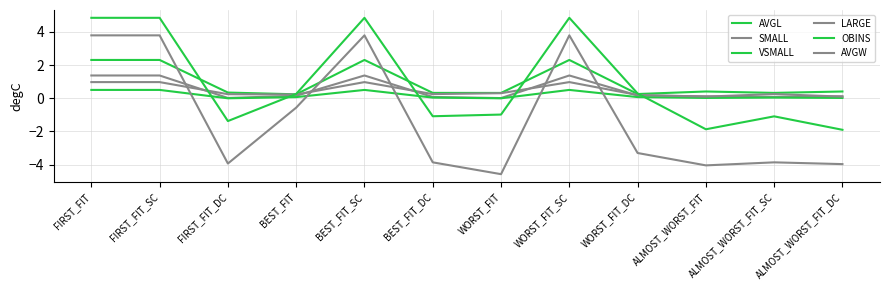

Reading left to right, list all the values displayed in this chart.

AVGL: FIRST_FIT=2.3	FIRST_FIT_SC=2.3	FIRST_FIT_DC=0.3	BEST_FIT=0.2	BEST_FIT_SC=2.3	BEST_FIT_DC=0.3	WORST_FIT=0.3	WORST_FIT_SC=2.3	WORST_FIT_DC=0.3	ALMOST_WORST_FIT=0.4	ALMOST_WORST_FIT_SC=0.3	ALMOST_WORST_FIT_DC=0.4
SMALL: FIRST_FIT=1.4	FIRST_FIT_SC=1.4	FIRST_FIT_DC=0.0	BEST_FIT=0.2	BEST_FIT_SC=1.4	BEST_FIT_DC=0.1	WORST_FIT=0.0	WORST_FIT_SC=1.4	WORST_FIT_DC=0.2	ALMOST_WORST_FIT=0.1	ALMOST_WORST_FIT_SC=0.1	ALMOST_WORST_FIT_DC=0.1
VSMALL: FIRST_FIT=0.5	FIRST_FIT_SC=0.5	FIRST_FIT_DC=0.0	BEST_FIT=0.1	BEST_FIT_SC=0.5	BEST_FIT_DC=0.0	WORST_FIT=0.0	WORST_FIT_SC=0.5	WORST_FIT_DC=0.1	ALMOST_WORST_FIT=0.0	ALMOST_WORST_FIT_SC=0.0	ALMOST_WORST_FIT_DC=0.0
LARGE: FIRST_FIT=1.0	FIRST_FIT_SC=1.0	FIRST_FIT_DC=0.2	BEST_FIT=0.2	BEST_FIT_SC=1.0	BEST_FIT_DC=0.3	WORST_FIT=0.3	WORST_FIT_SC=1.0	WORST_FIT_DC=0.2	ALMOST_WORST_FIT=0.1	ALMOST_WORST_FIT_SC=0.3	ALMOST_WORST_FIT_DC=0.1
OBINS: FIRST_FIT=4.8	FIRST_FIT_SC=4.8	FIRST_FIT_DC=-1.4	BEST_FIT=0.3	BEST_FIT_SC=4.8	BEST_FIT_DC=-1.1	WORST_FIT=-1.0	WORST_FIT_SC=4.8	WORST_FIT_DC=0.3	ALMOST_WORST_FIT=-1.9	ALMOST_WORST_FIT_SC=-1.1	ALMOST_WORST_FIT_DC=-1.9
AVGW: FIRST_FIT=3.8	FIRST_FIT_SC=3.8	FIRST_FIT_DC=-3.9	BEST_FIT=-0.6	BEST_FIT_SC=3.8	BEST_FIT_DC=-3.9	WORST_FIT=-4.6	WORST_FIT_SC=3.8	WORST_FIT_DC=-3.3	ALMOST_WORST_FIT=-4.0	ALMOST_WORST_FIT_SC=-3.9	ALMOST_WORST_FIT_DC=-4.0